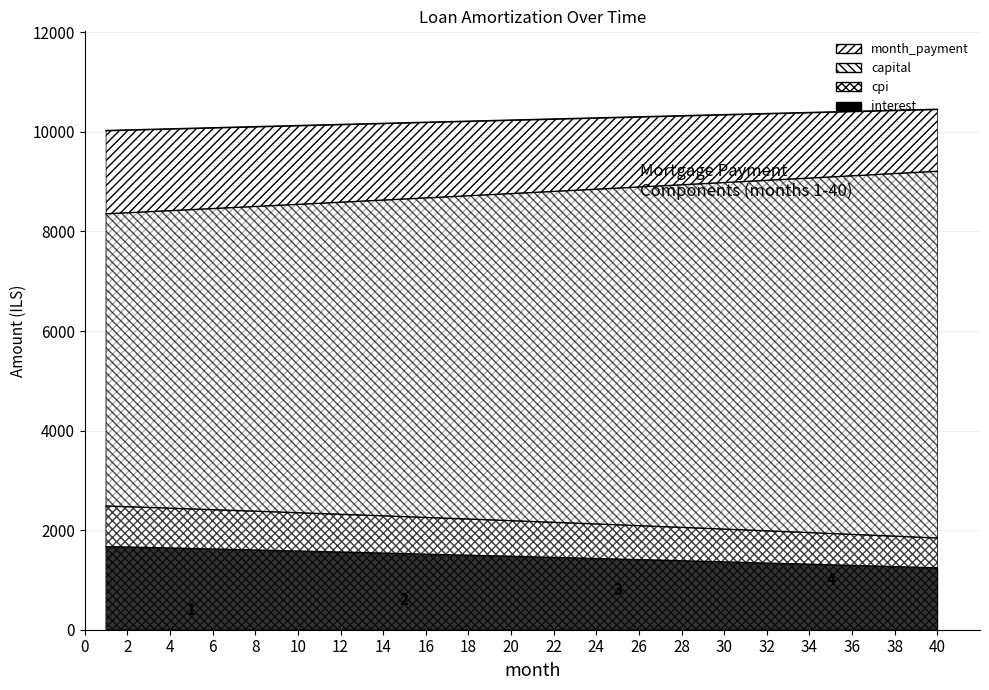

True or false: capital and interest cross at least once.

False